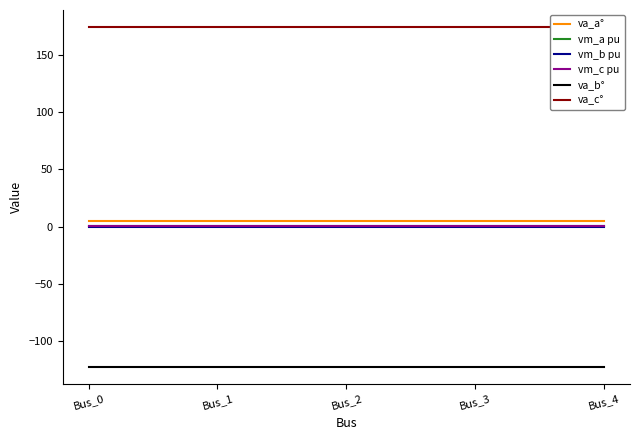

Rank the series by their maximum value, from highest to lowest.

va_c°, va_a°, vm_a pu, vm_c pu, vm_b pu, va_b°